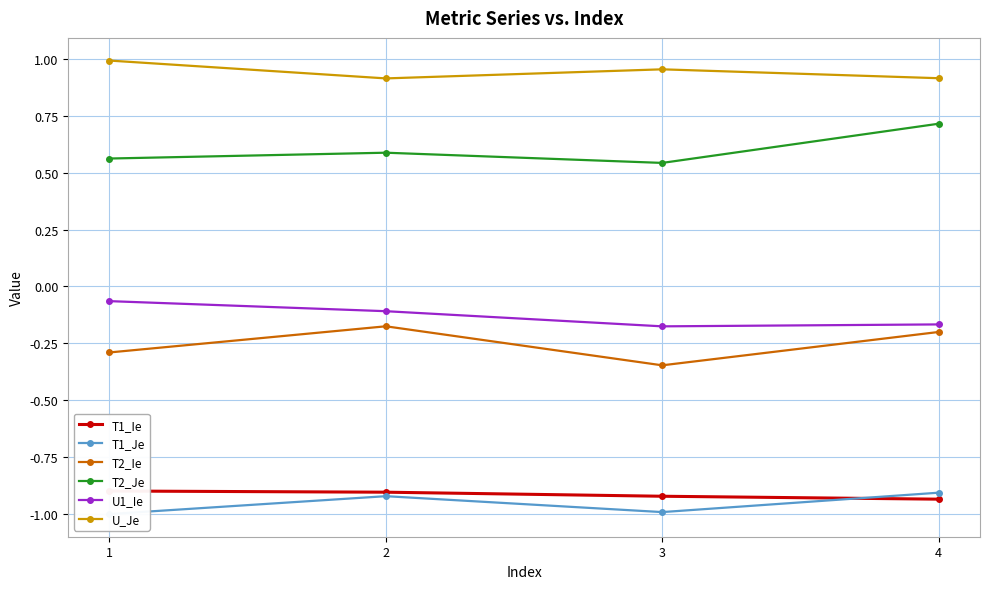

What are all the series names shown in the legend?

T1_Ie, T1_Je, T2_Ie, T2_Je, U1_Ie, U_Je